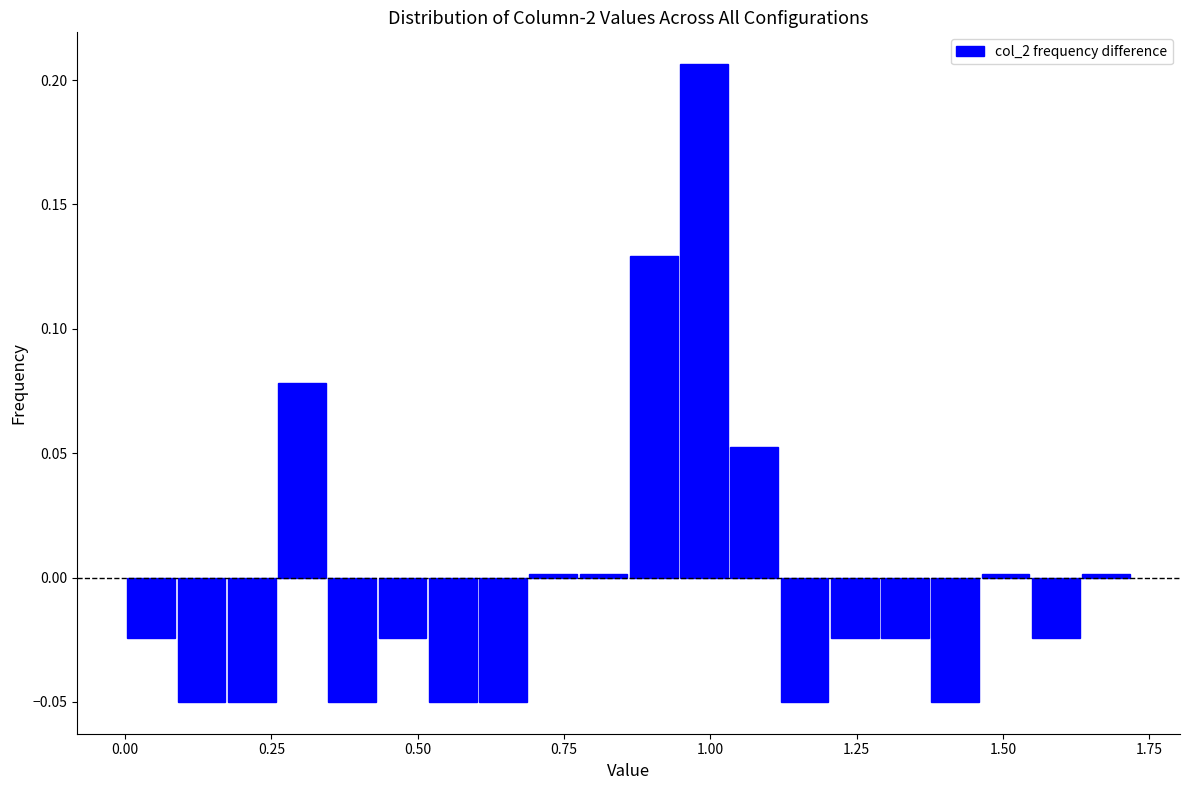

Read against the x-axis, roughly where is the centre of the tallest bar?

1.00